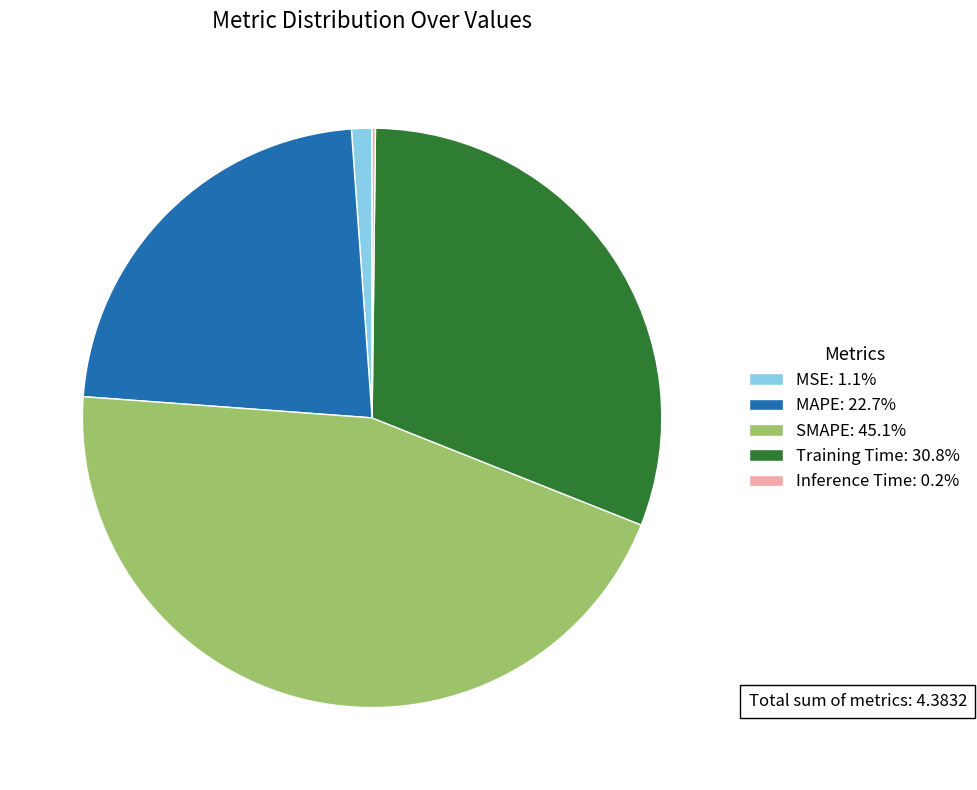

Does any single category account for the majority?

No